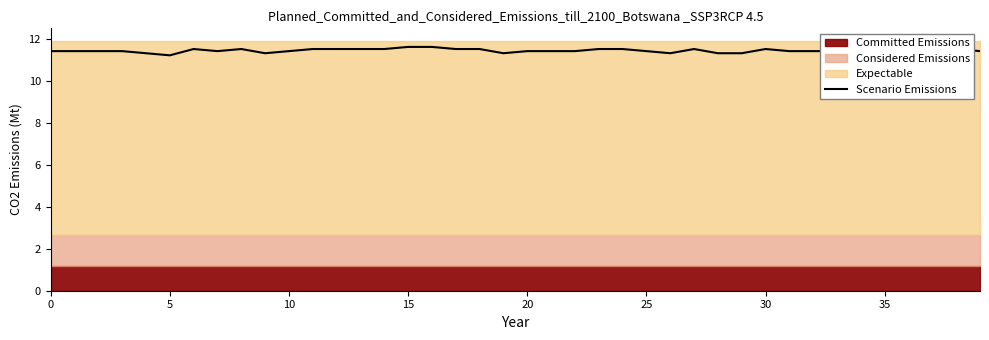

How many values are between 11 and 12?

40